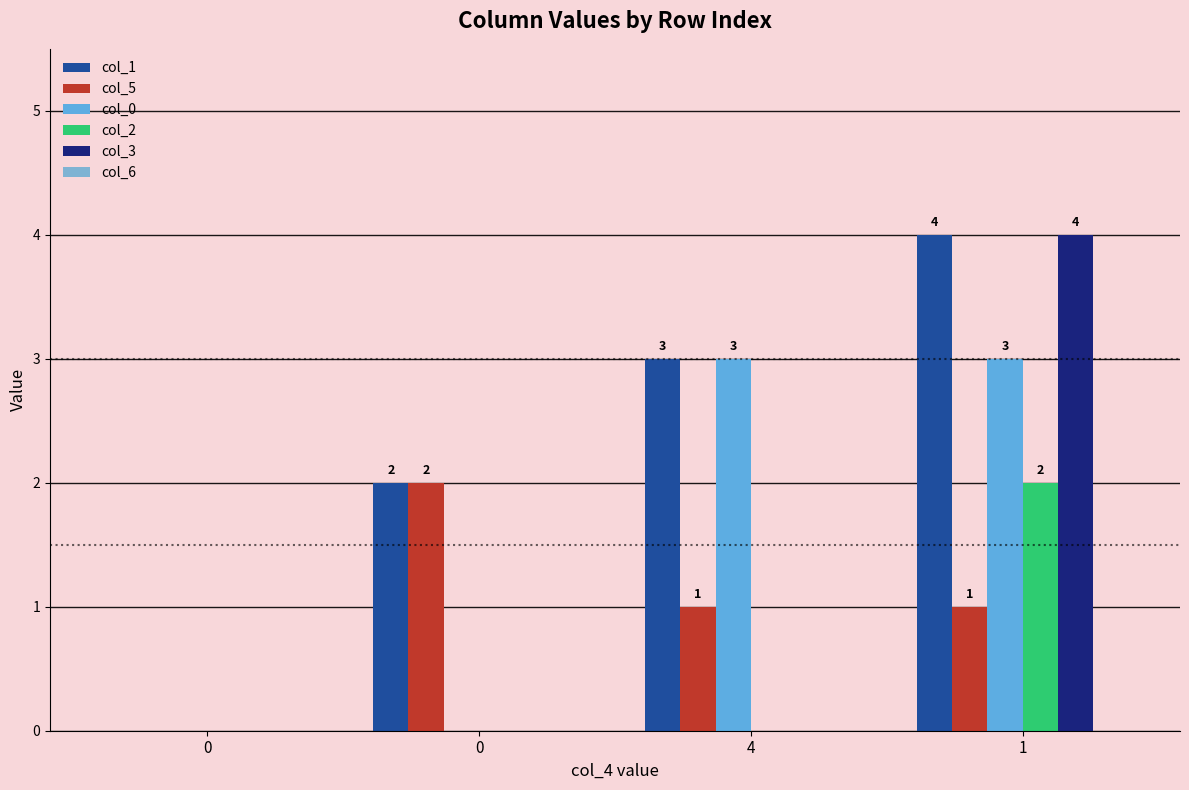

How many groups of bars are there?

4